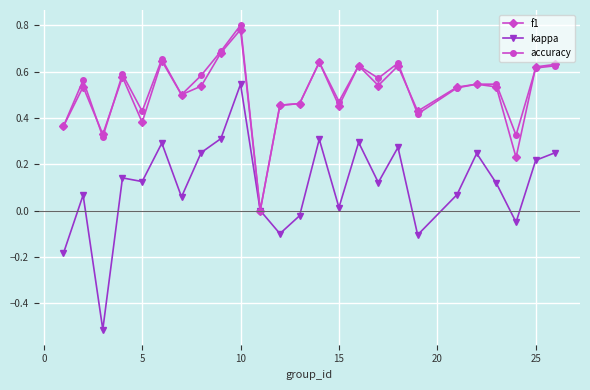

How many interior local valleys does the kappa series have?

8